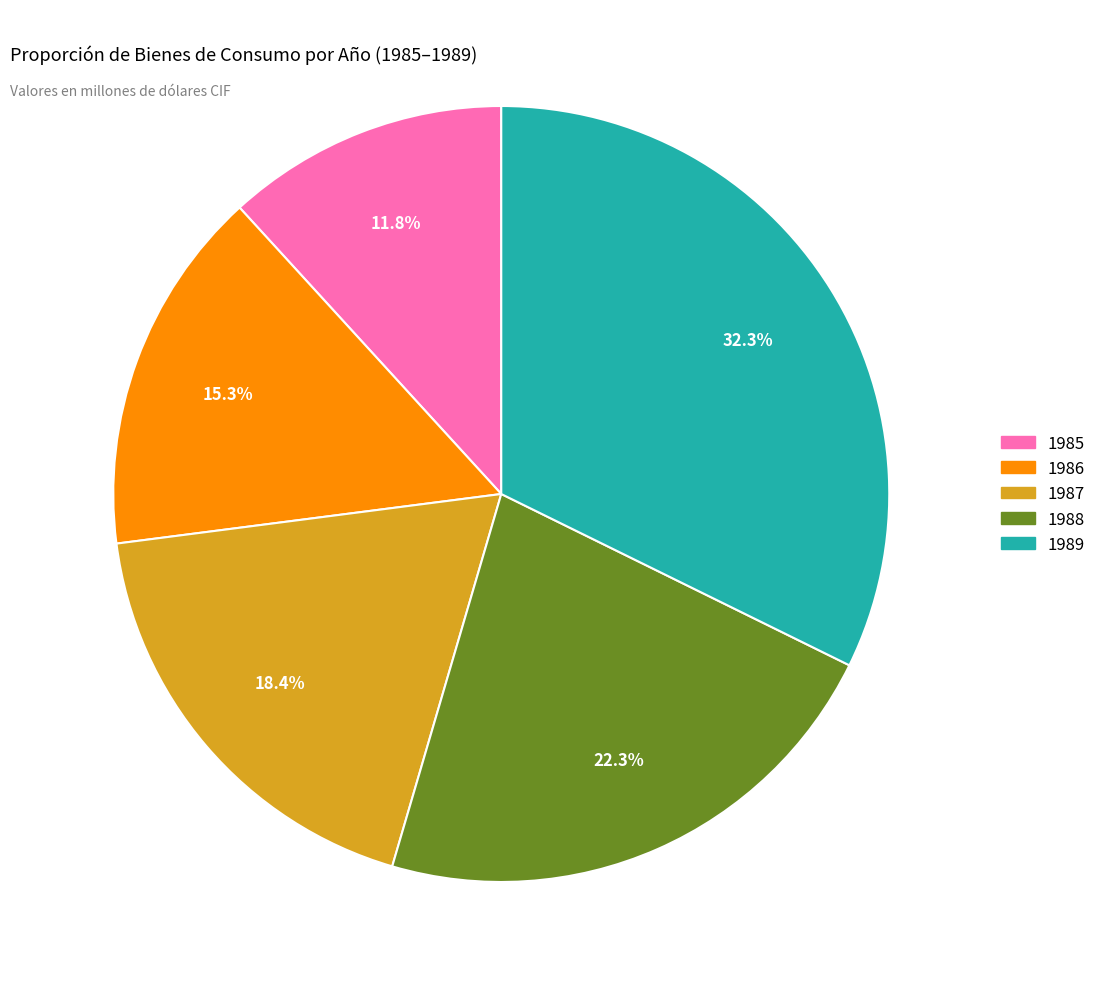

Which slice is the largest?

1989